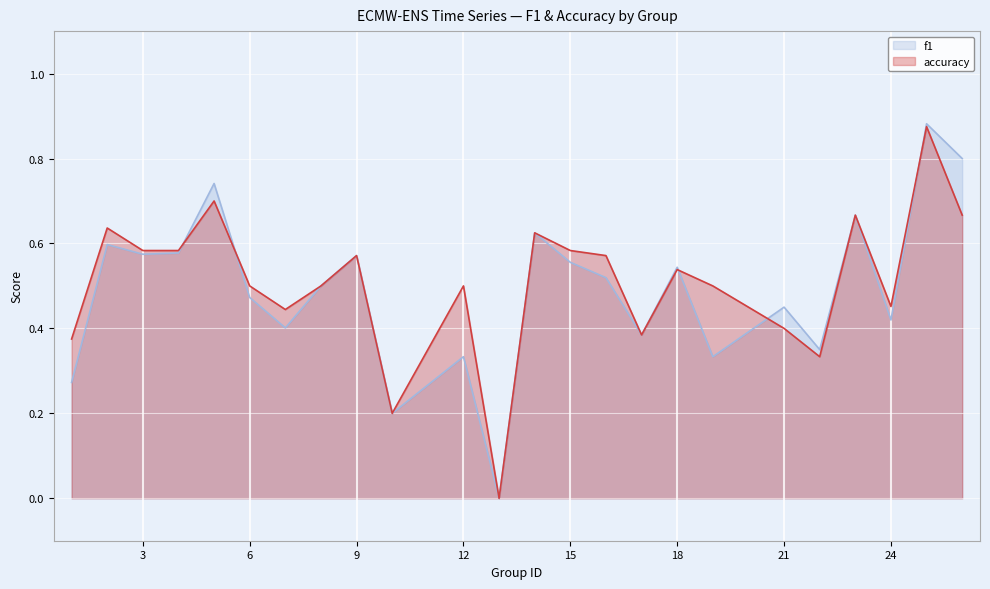

At which category is the sum across all series the highest?

25